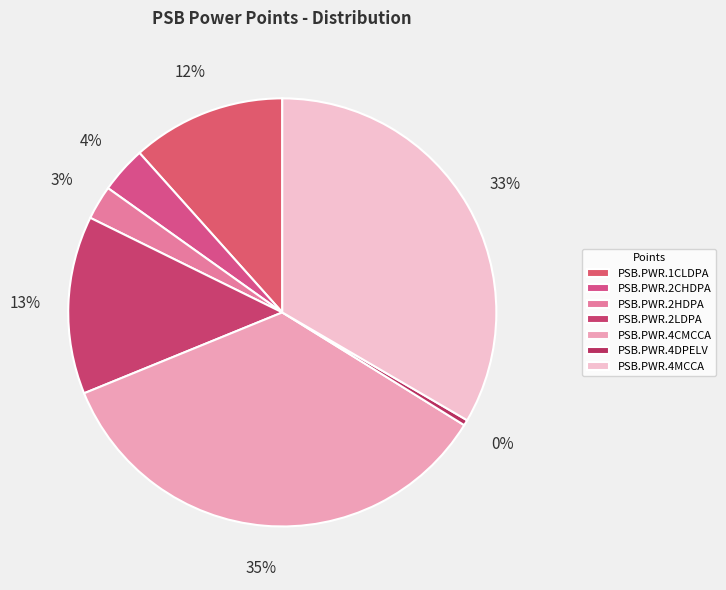

To the nearest percent, what portion does PSB.PWR.4MCCA represent?

33%